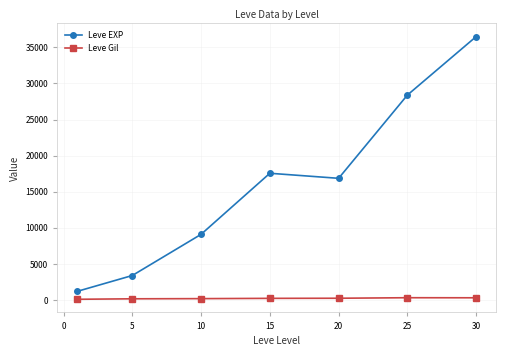

At how many categories does at least one series exceed 8311?

5